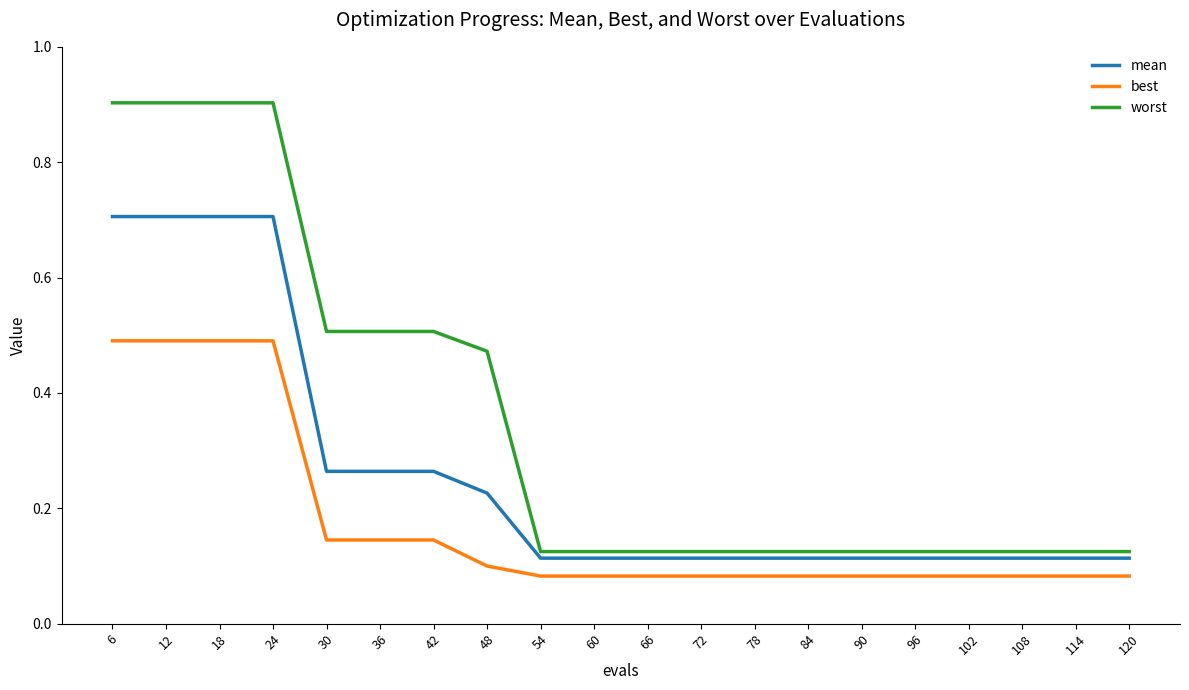

List the series in order of their overall mean, lowest first.

best, mean, worst